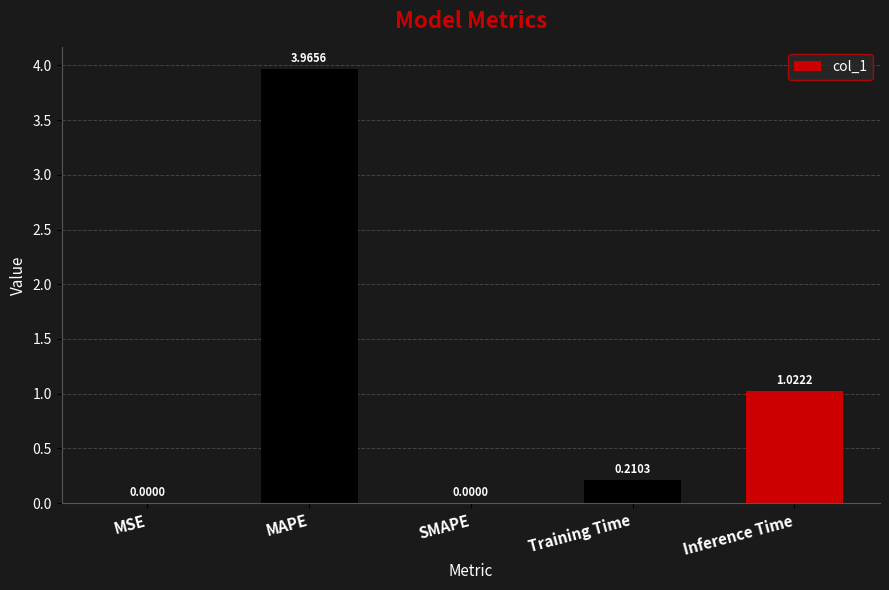

What is the change in value from SMAPE to Training Time?

+0.2